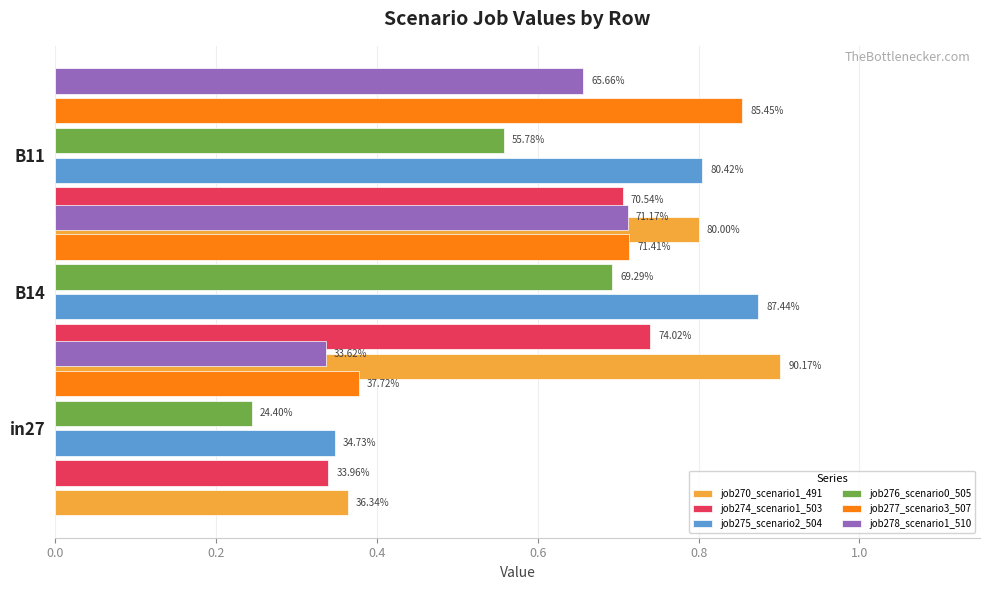

The value of job275_scenario2_504 at B11 is 1.3. True or false?

False